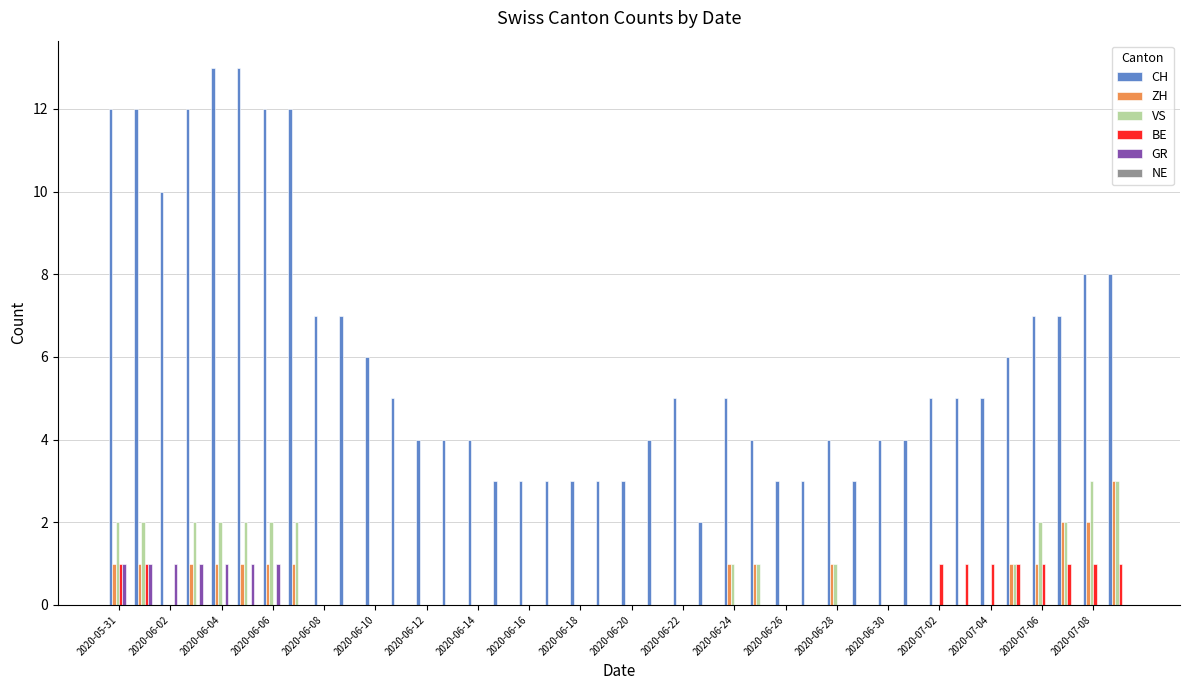

Are the bars grouped side by side (vs. stacked)?

Yes